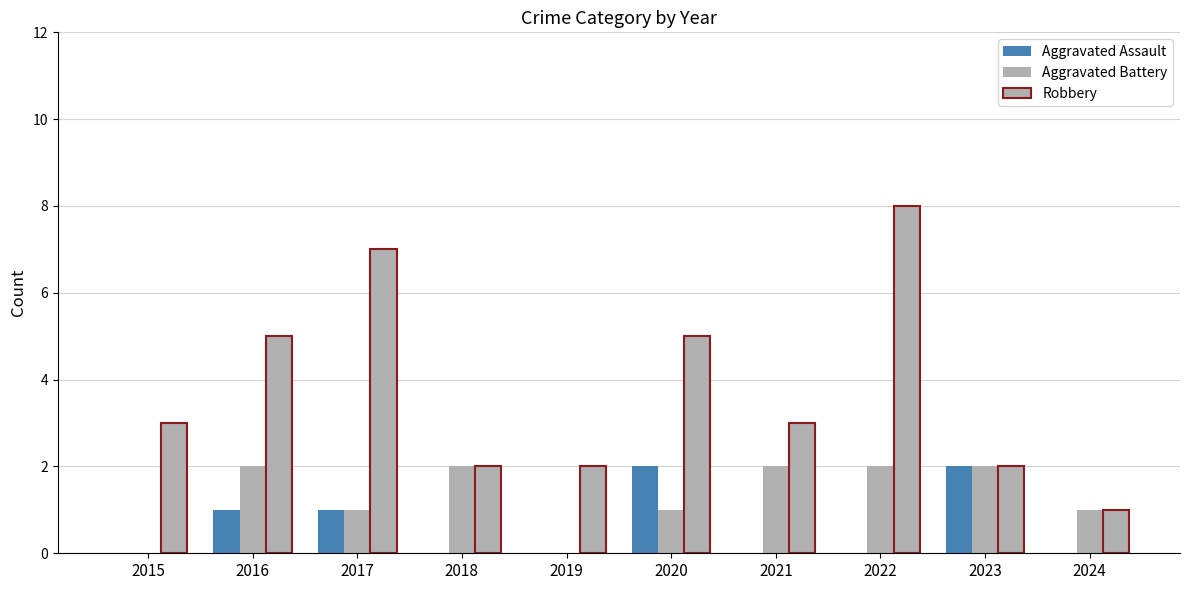

The Aggravated Assault series shows 1 at 2021. True or false?

False